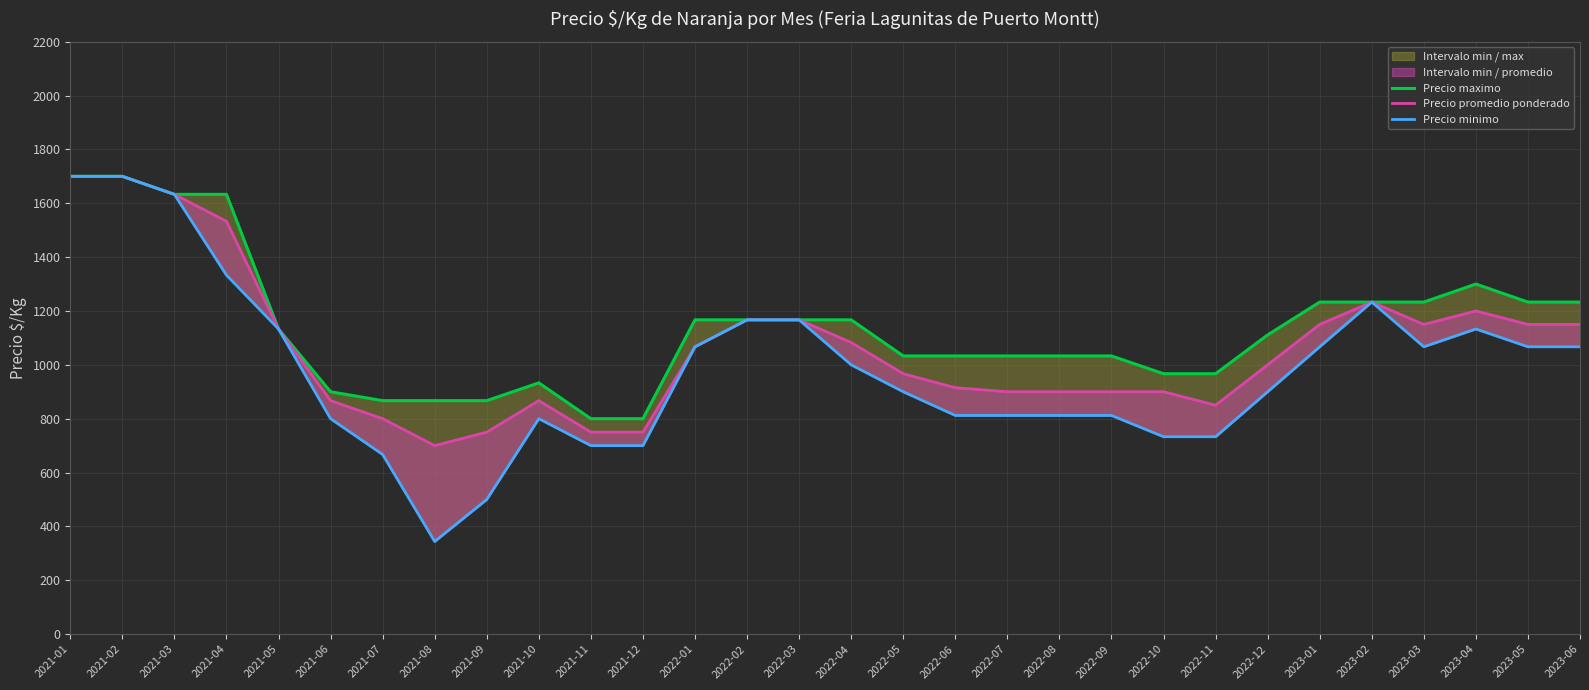

Between 2021-10 and 2022-04, which series saw the biggest shift?

Precio maximo